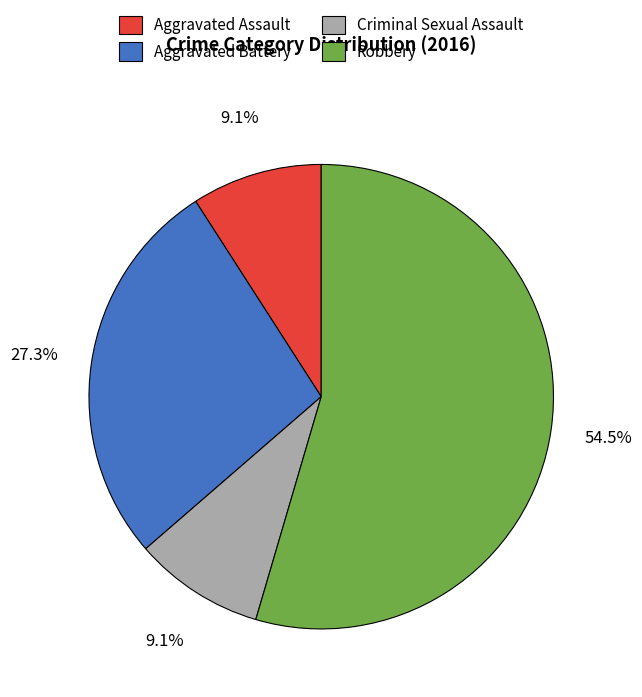

What portion of the pie excludes Criminal Sexual Assault?

90.9%